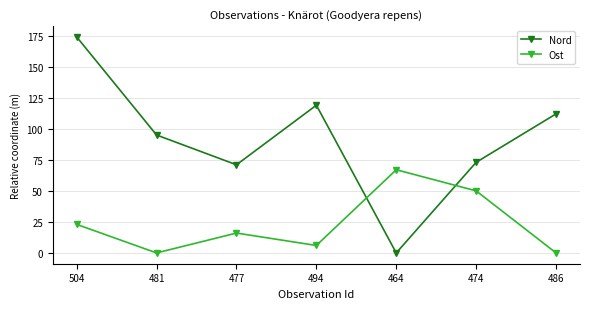

How many data points in Ost are less than 16?

3